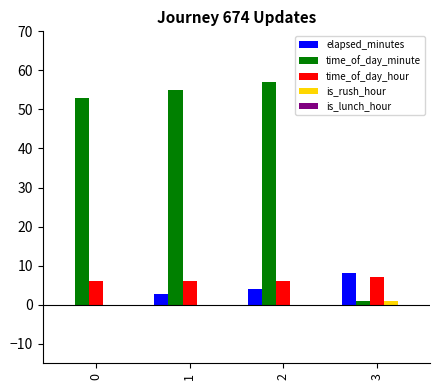

What is the sum of all time_of_day_minute values?

166.0